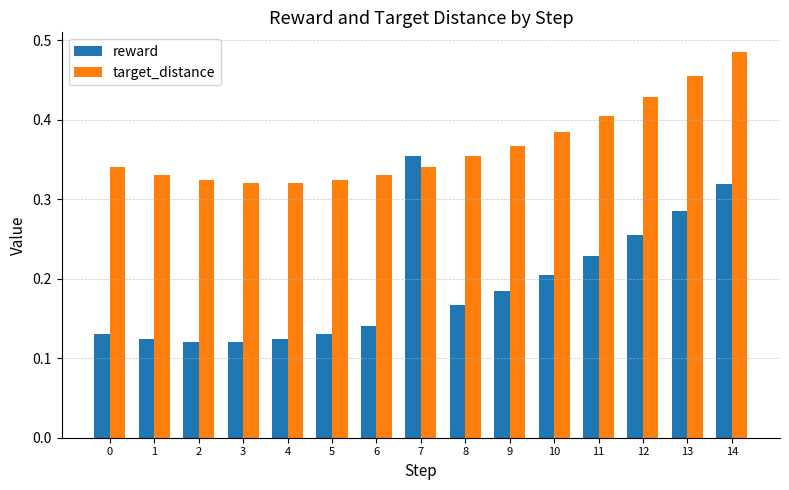

Between 5 and 10, which series saw the biggest shift?

reward